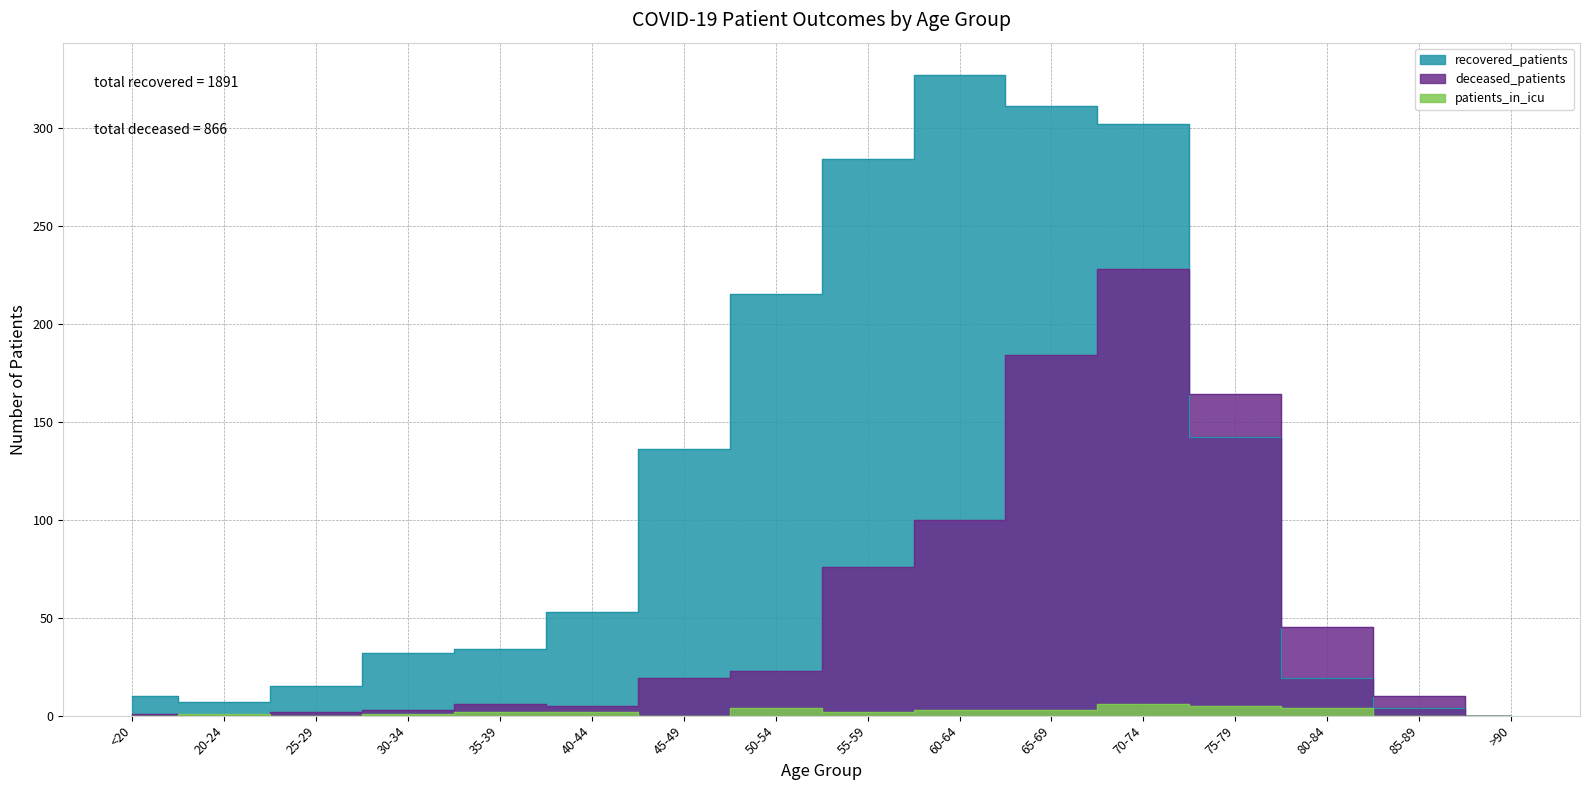

Which category has the highest value in the patients_in_icu series?

70-74